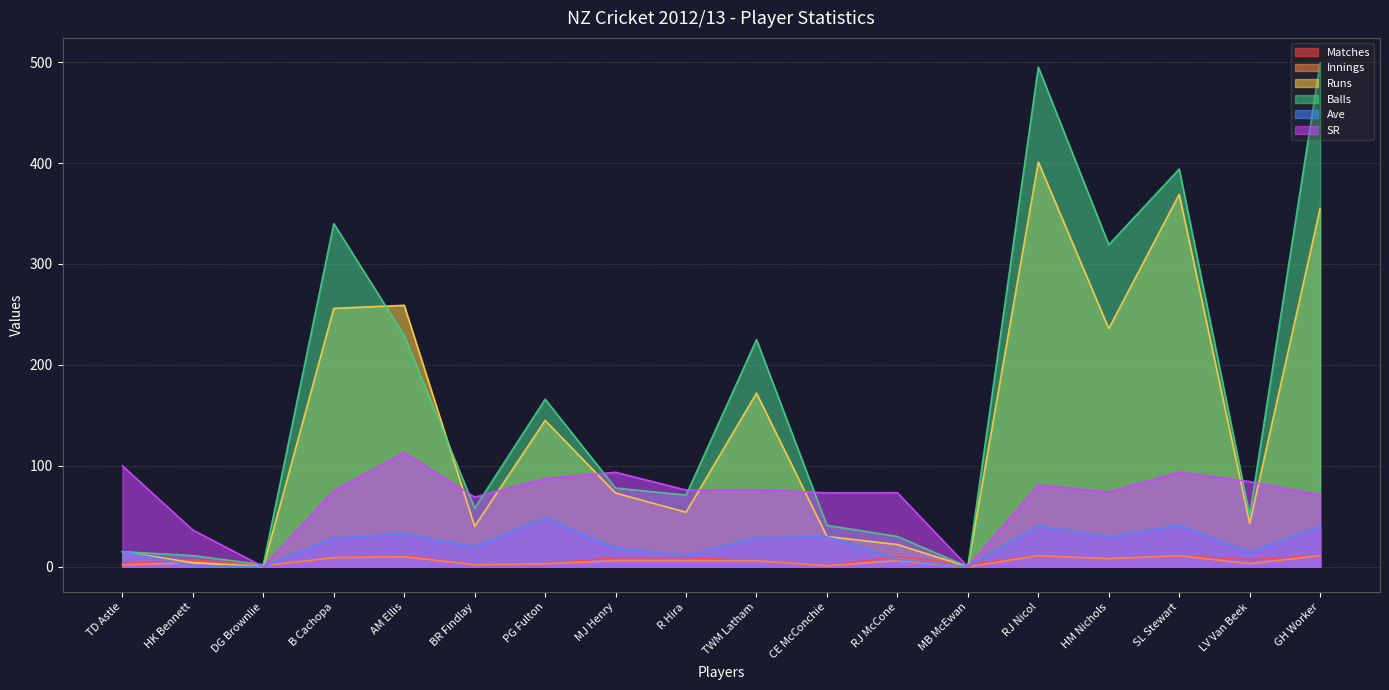

What is the average value of the Matches series?

6.7